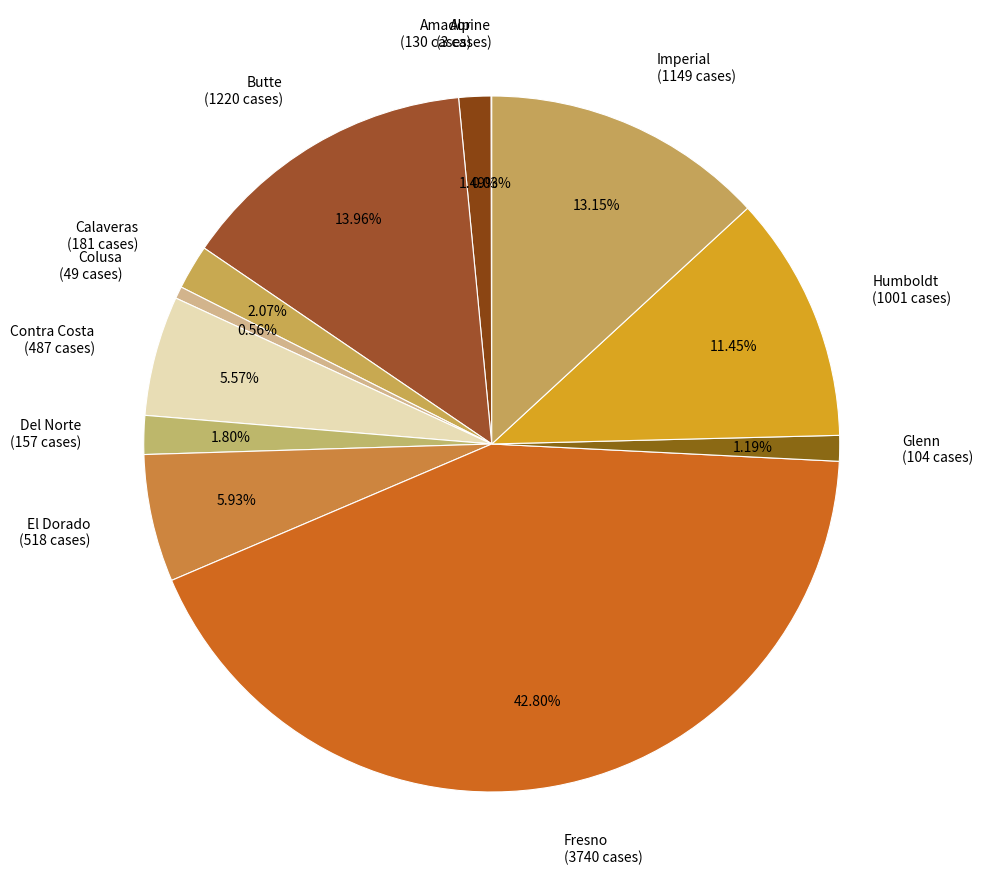

To the nearest percent, what percentage of the pie is Humboldt?

11%